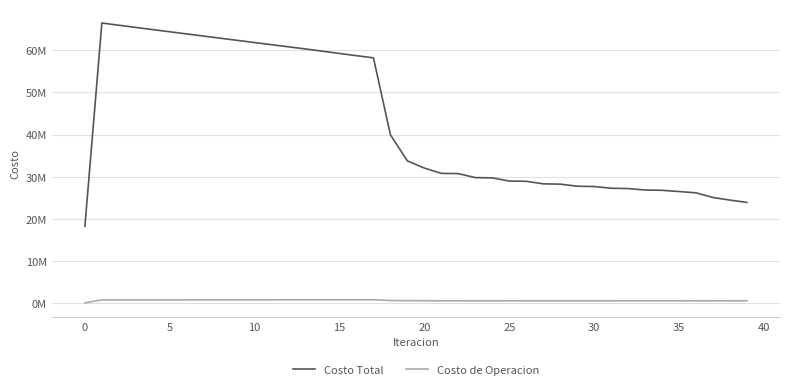

True or false: Costo de Operacion and Costo Total intersect in this chart.

False